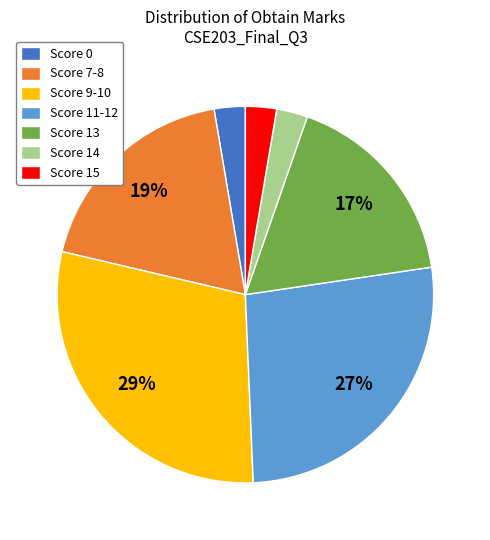

What is the largest slice in the pie chart?

Score 9-10